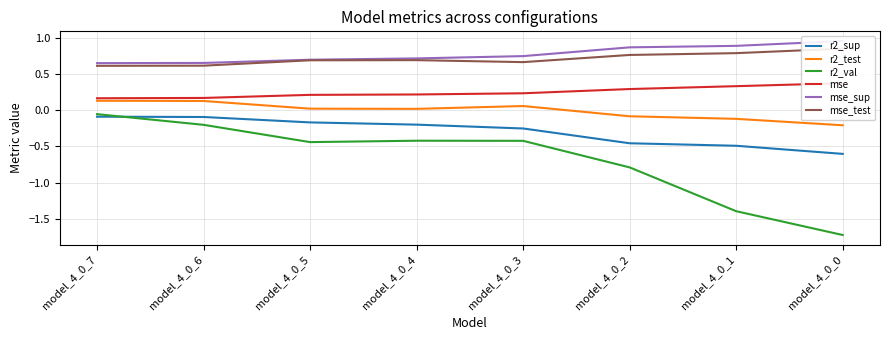

True or false: mse and mse_test cross at least once.

False